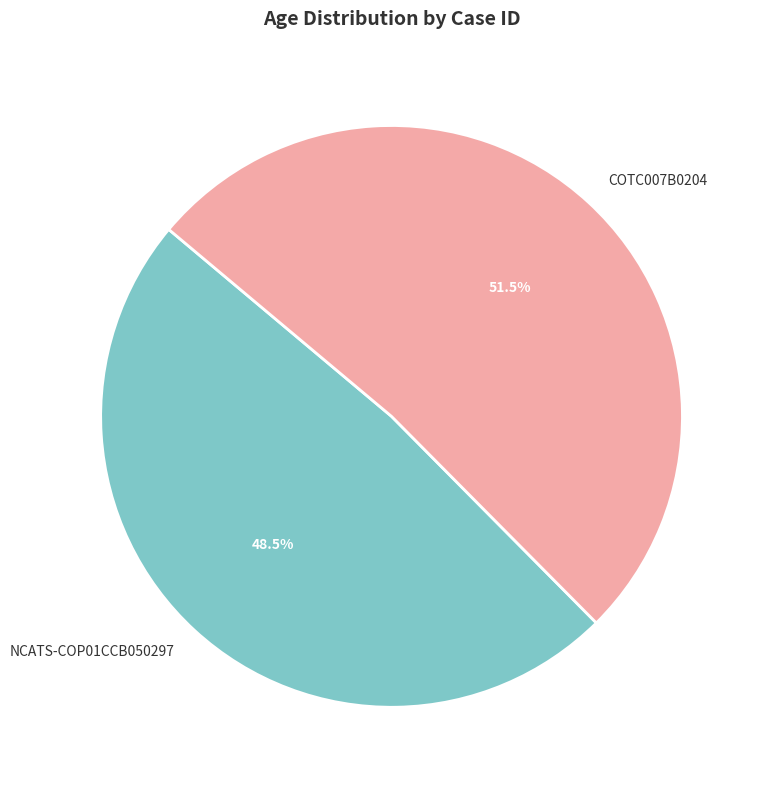

Is it true that COTC007B0204 is 65% of the pie?

False